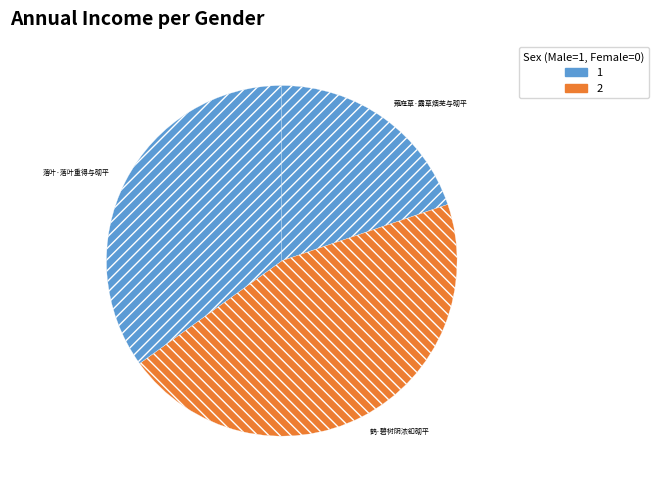

Which slice is the largest?

鹤·碧树阴浓釦砌平